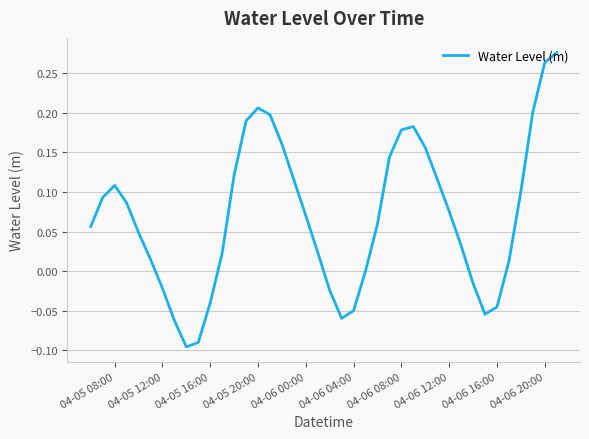

Does the chart have visible grid lines?

Yes